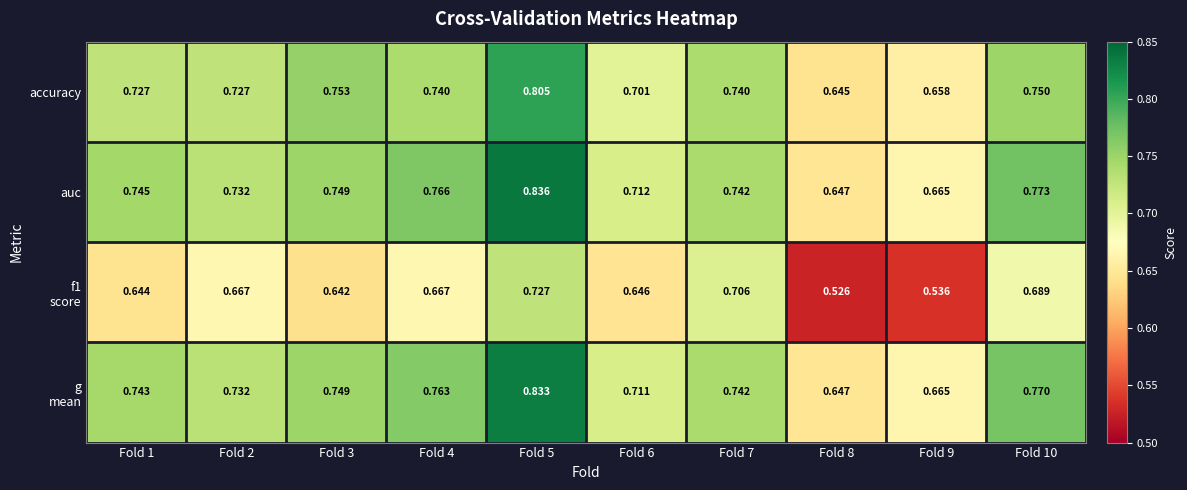

Which series has the largest total across all categories?

auc